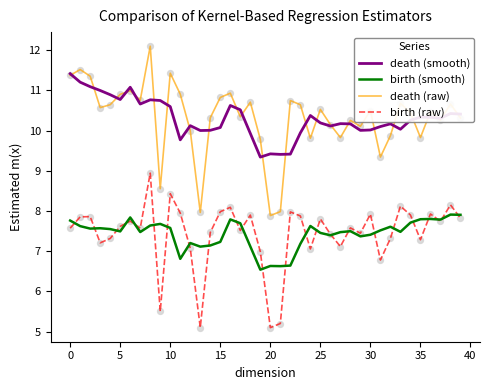

Which series has the largest range (max minus min)?

death (raw)